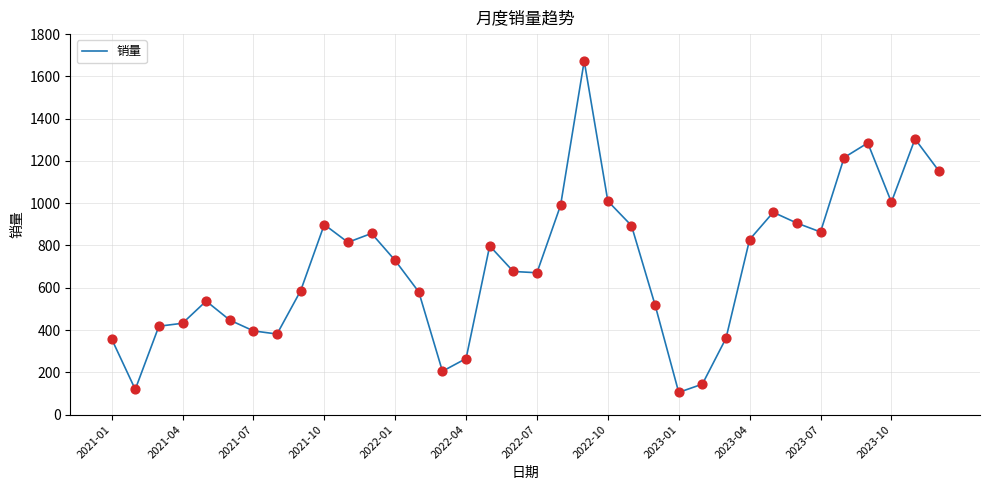

What is the smallest value displayed?

105